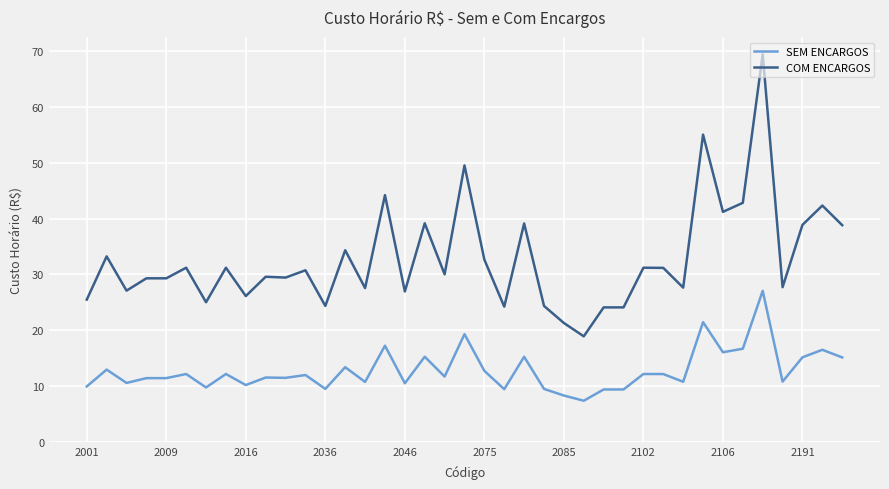

What is the average value of the COM ENCARGOS series?

32.8